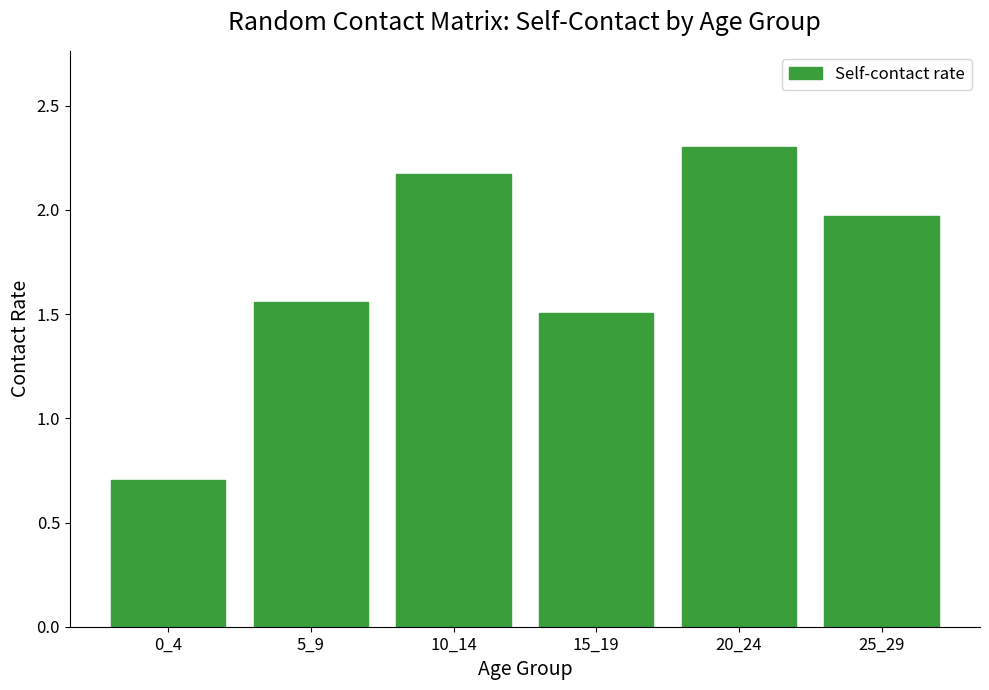

What is the value of the 3rd bar from the left?

2.2